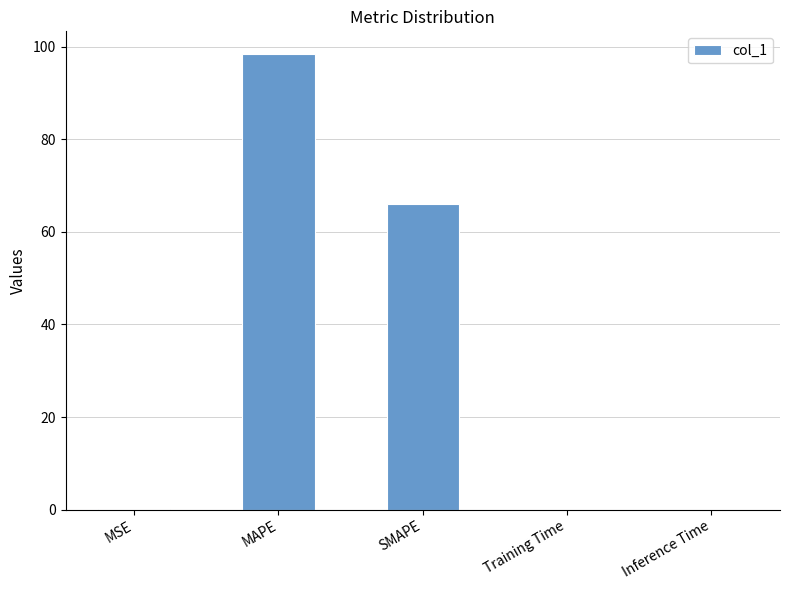

What is the sum of all values?

164.5